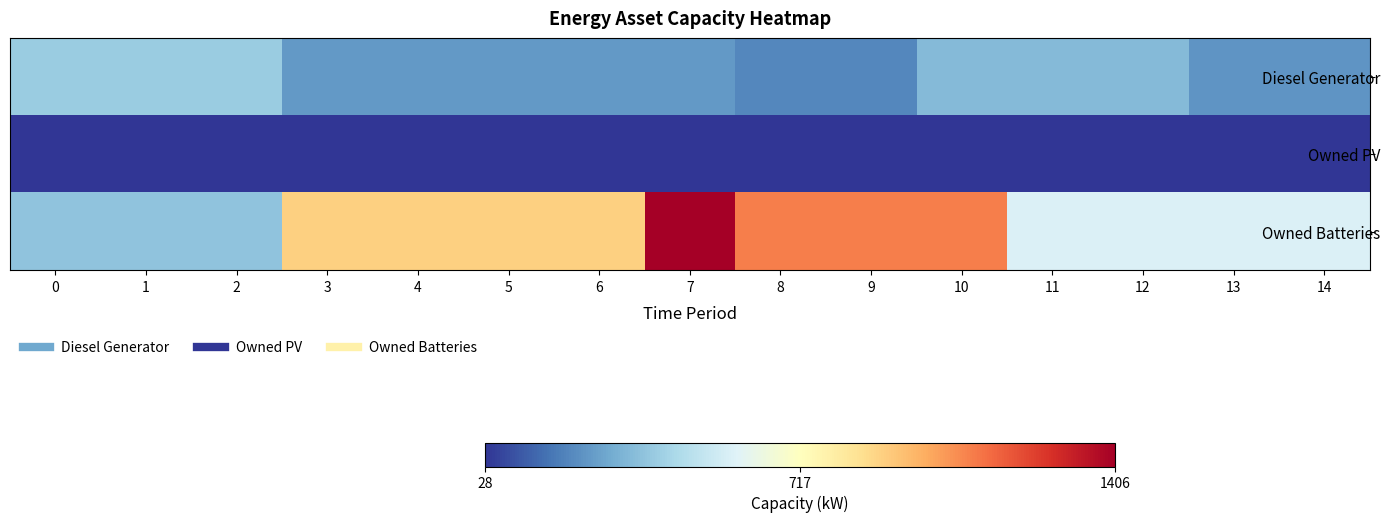

What is the greatest value displayed?

1406